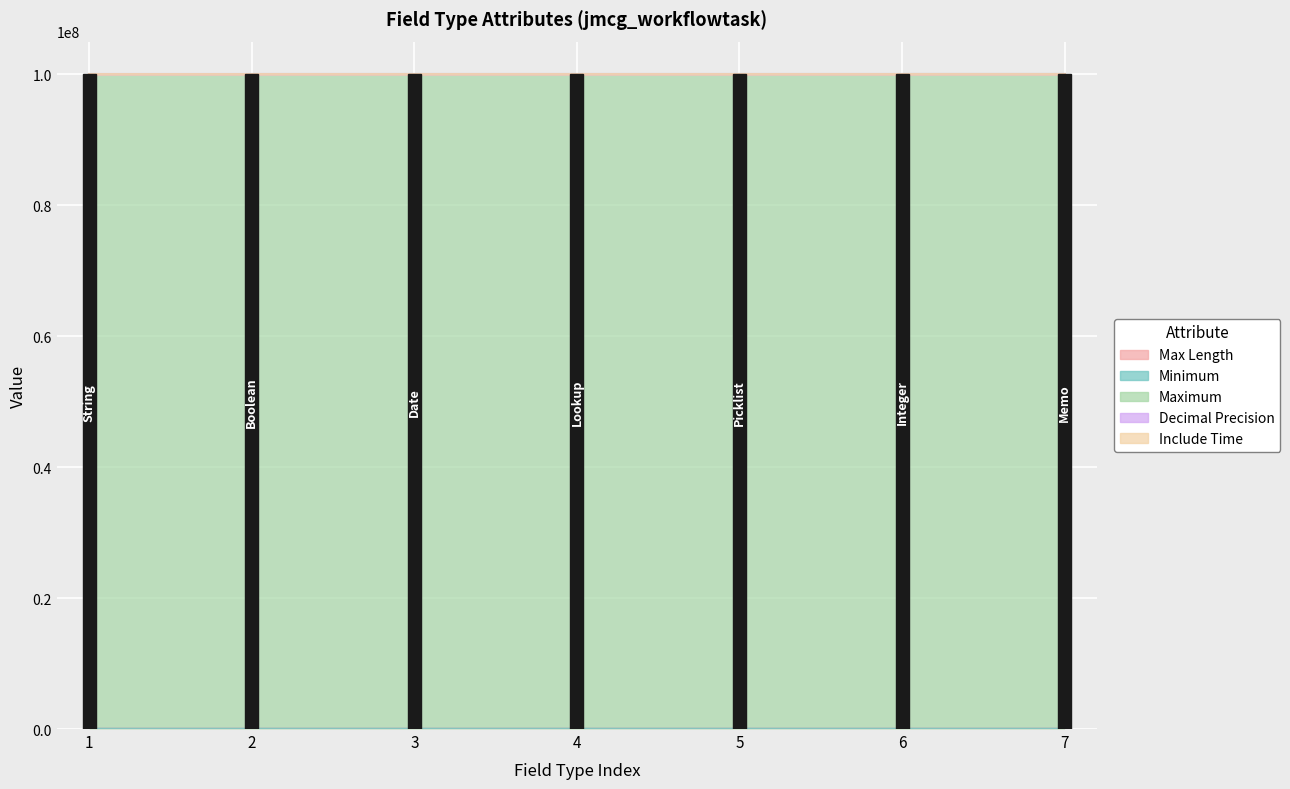

How many series are shown in this chart?

5